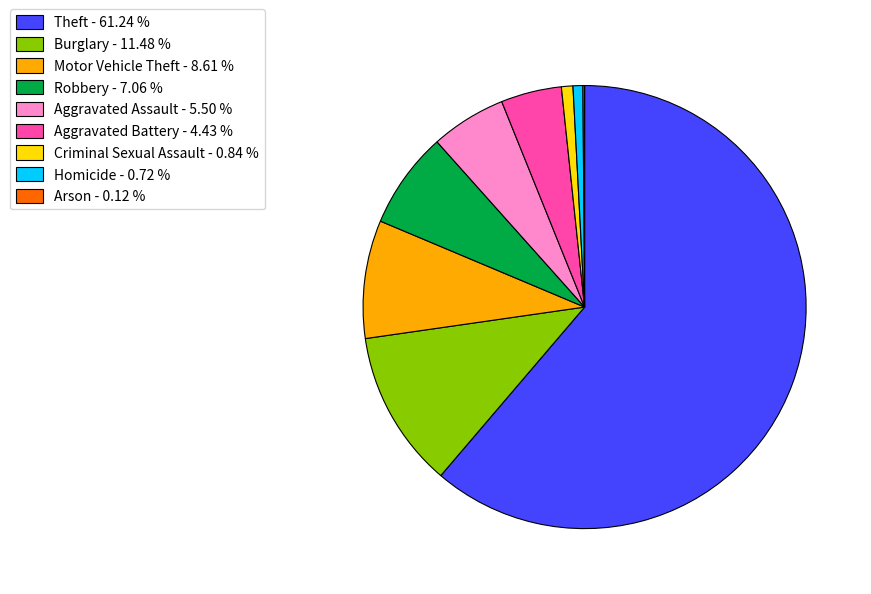

Is it true that Robbery is 7% of the pie?

True